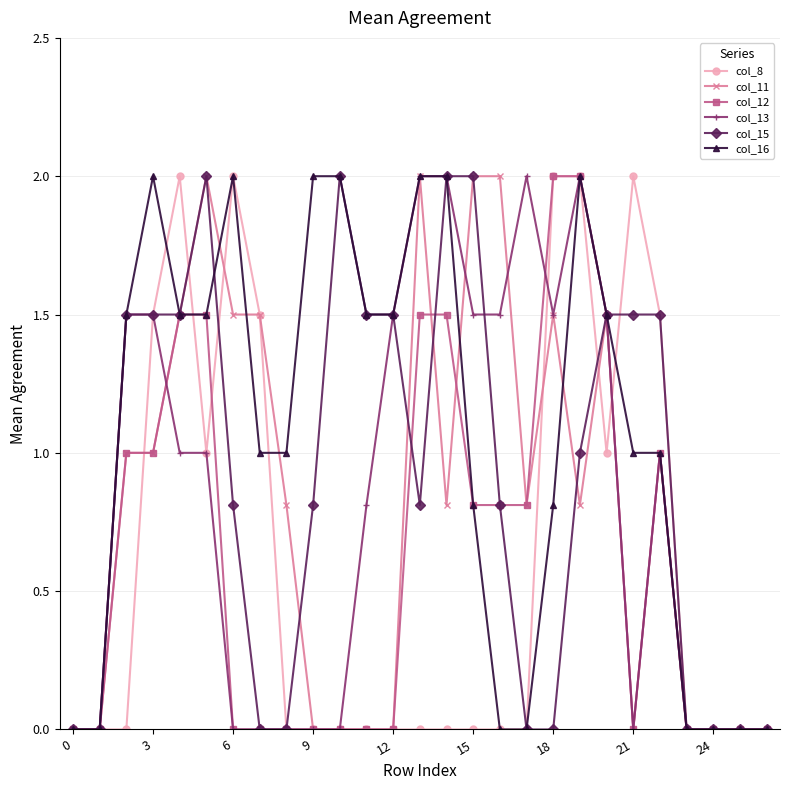

What are all the series names shown in the legend?

col_8, col_11, col_12, col_13, col_15, col_16